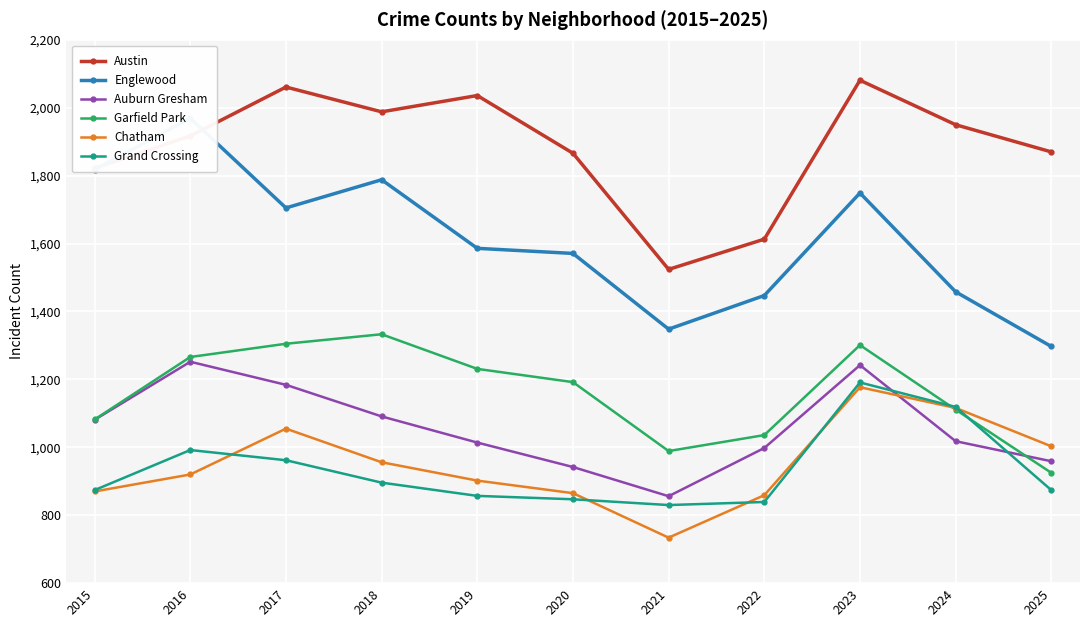

Count the number of categories in the chart.

11